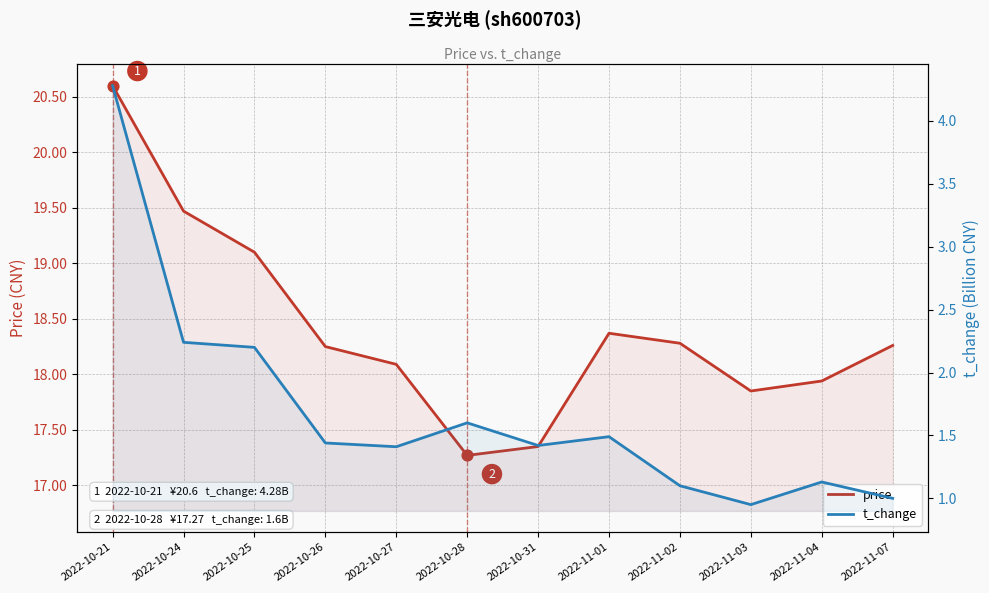

What is the total value across all series at 2022-11-02?

19.4